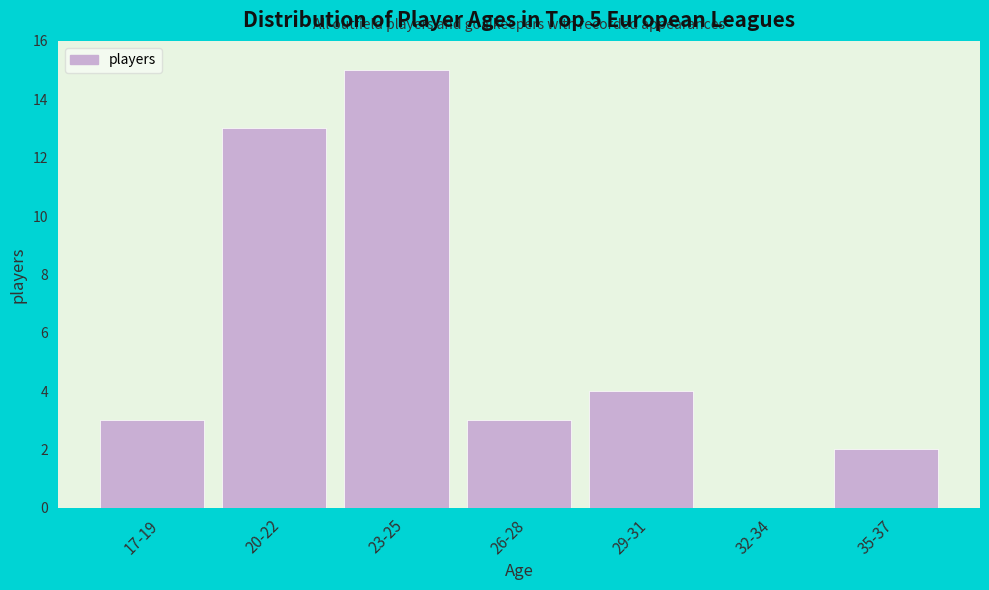

Reading left to right, extract all data points from this chart.

17-19=3	20-22=13	23-25=15	26-28=3	29-31=4	32-34=0	35-37=2